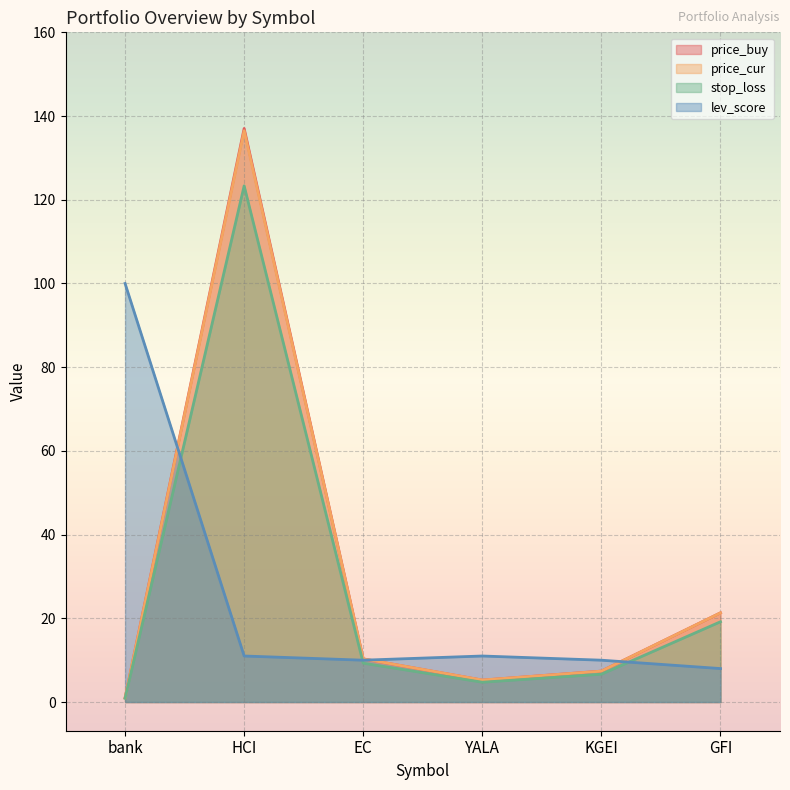

At which category is the sum across all series the highest?

HCI